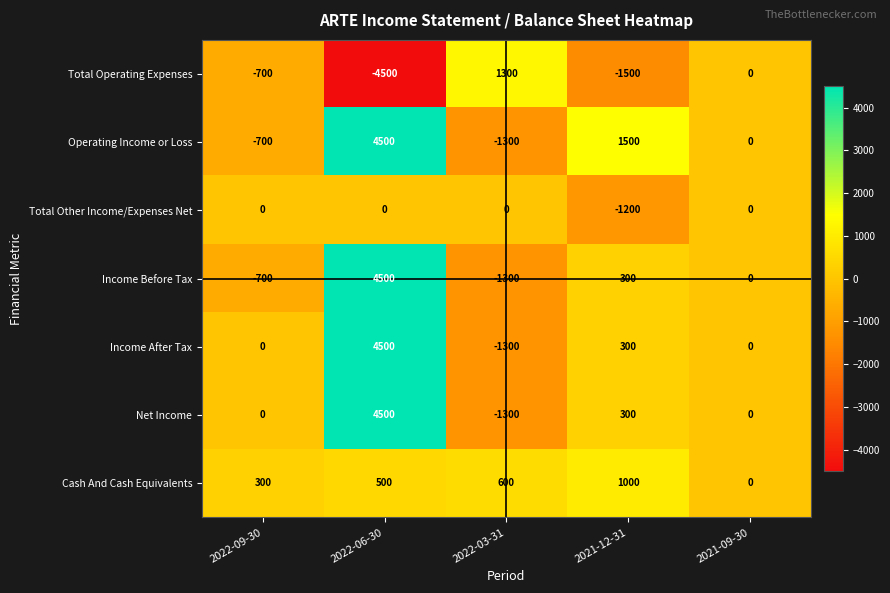

What is the spread (max minus min) of values at 2021-12-31?

3000